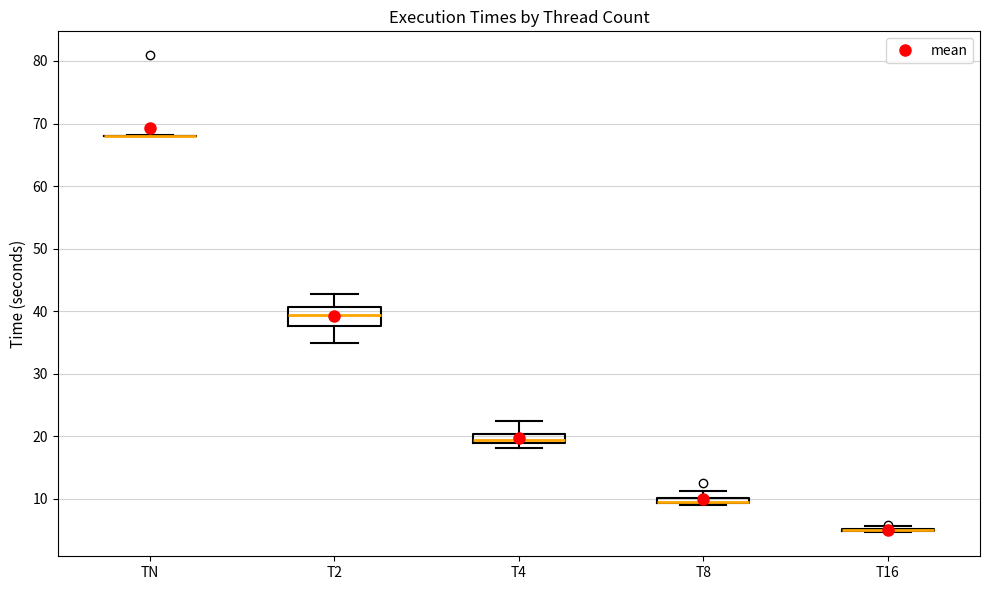

Where is the lower edge of the box for T4 on the y-axis? The values are not printed on the chart, so give them approximately, as read against the axis.

19